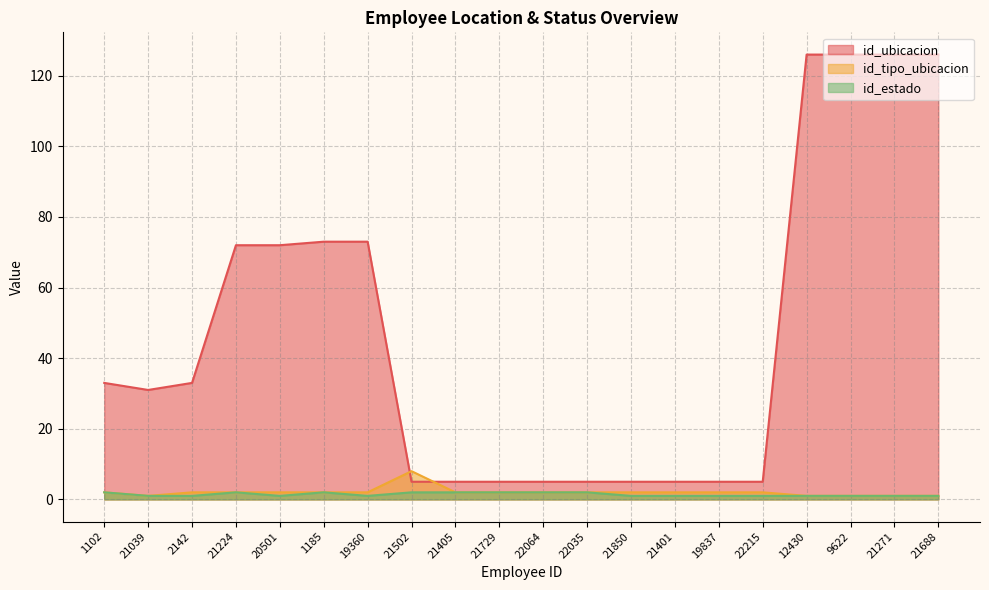

What is the smallest value displayed?

1